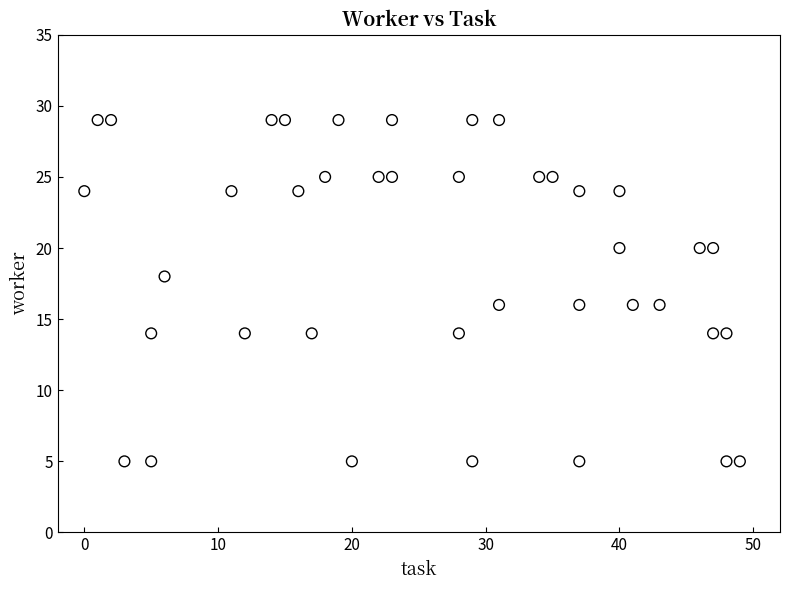

What is the range of X values (max minus min)?

49